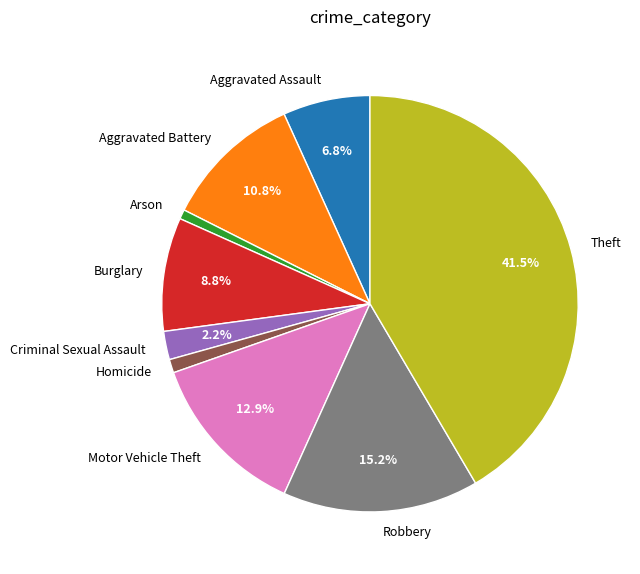

Combined, do Arson and Burglary account for over 50%?

No